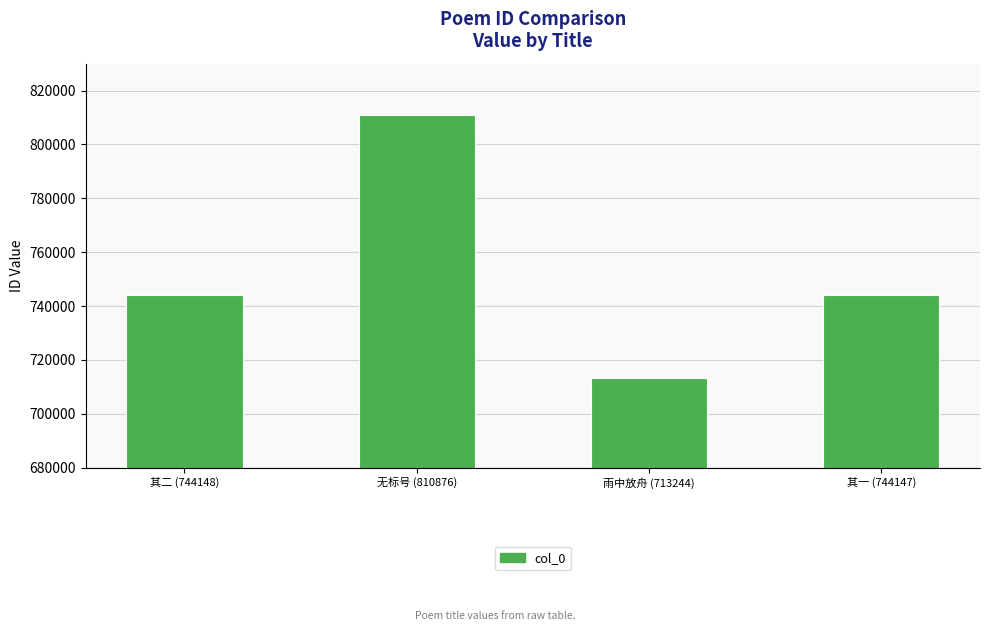

How many data points are less than 744148?

2